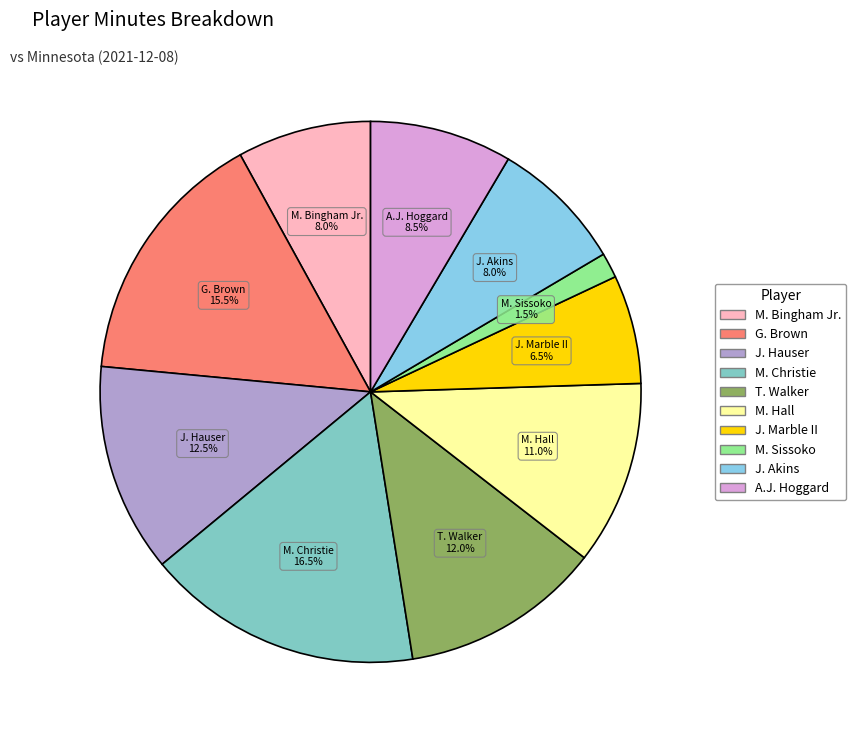

Is M. Sissoko the majority of the pie?

No